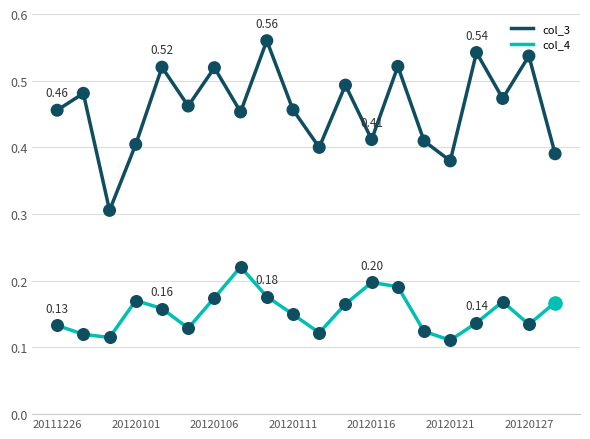

Which series has the widest spread of values?

col_3